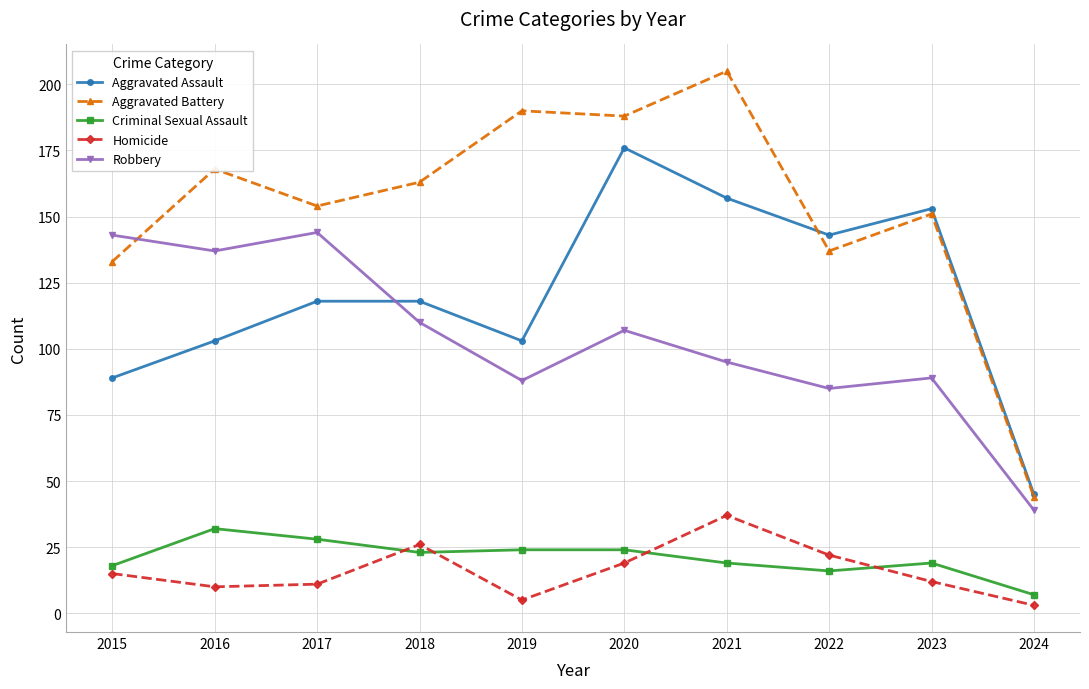

Which series has the widest spread of values?

Aggravated Battery